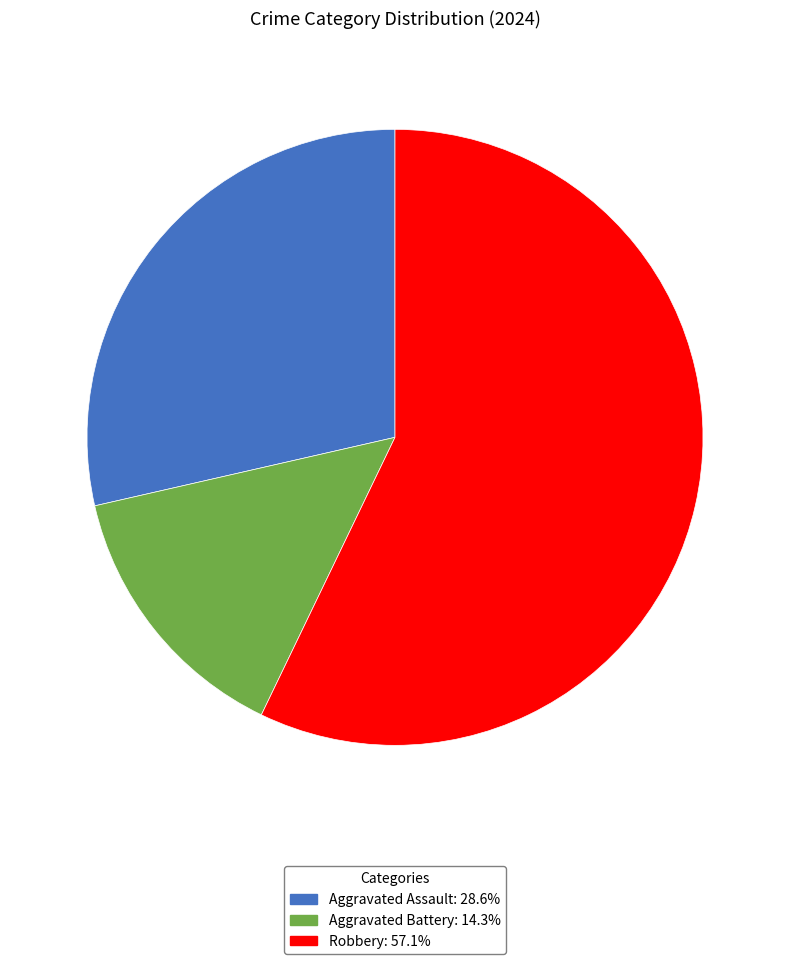

Combined, do Robbery and Aggravated Assault account for over 50%?

Yes